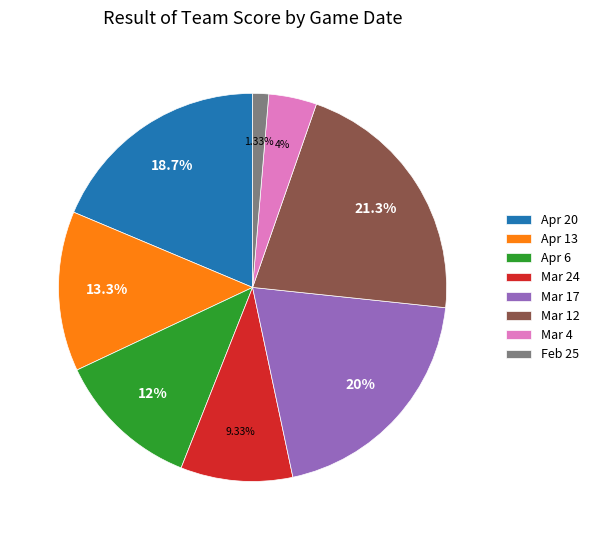

Does Apr 6 represent more than half of the total?

No